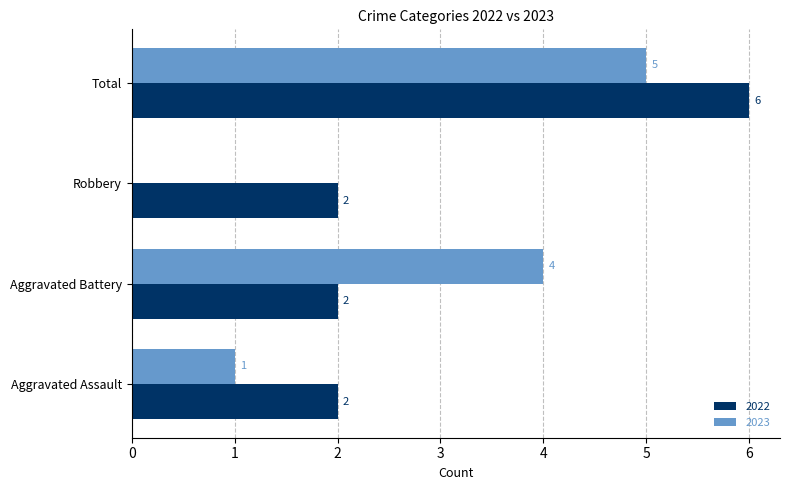

Is the value of 2023 at Aggravated Battery greater than the value of 2022 at Total?

No